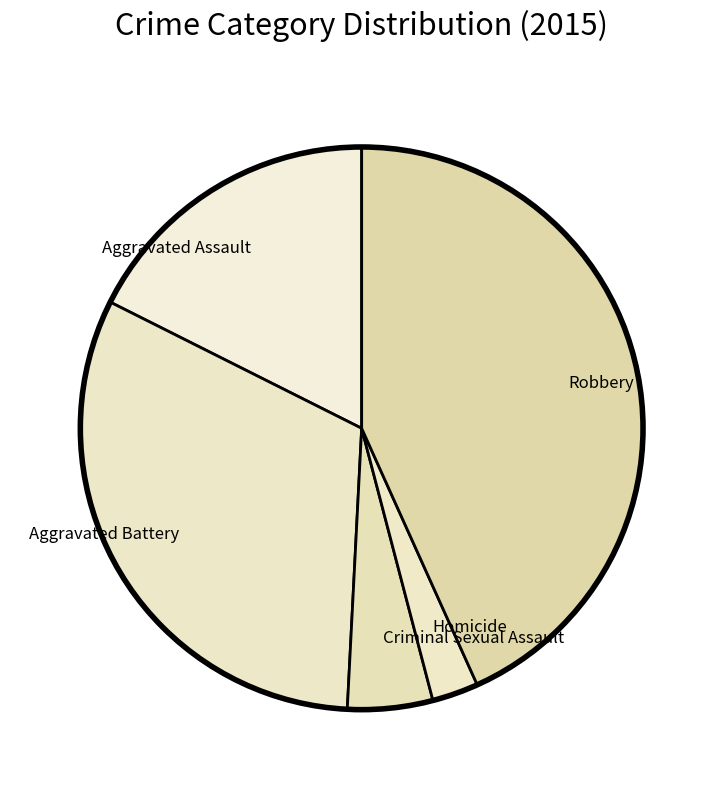

Is there a majority slice in this chart?

No